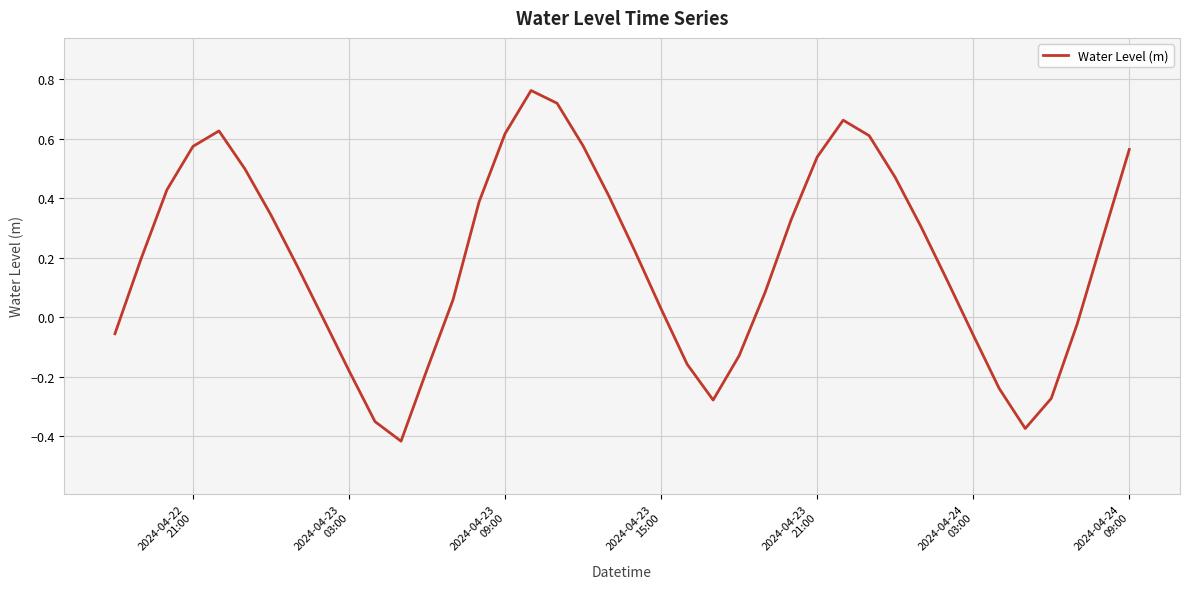

What is the difference between the maximum and minimum values?

1.2